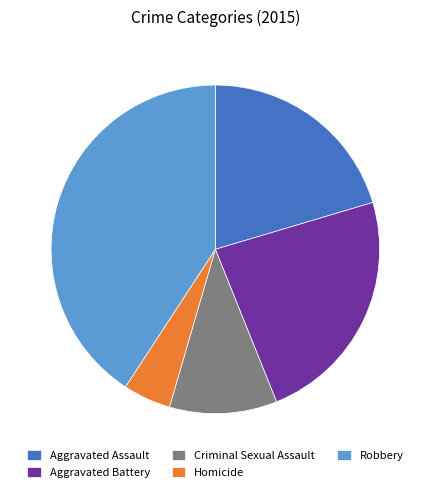

Do Homicide and Aggravated Assault together represent more than half of the pie?

No